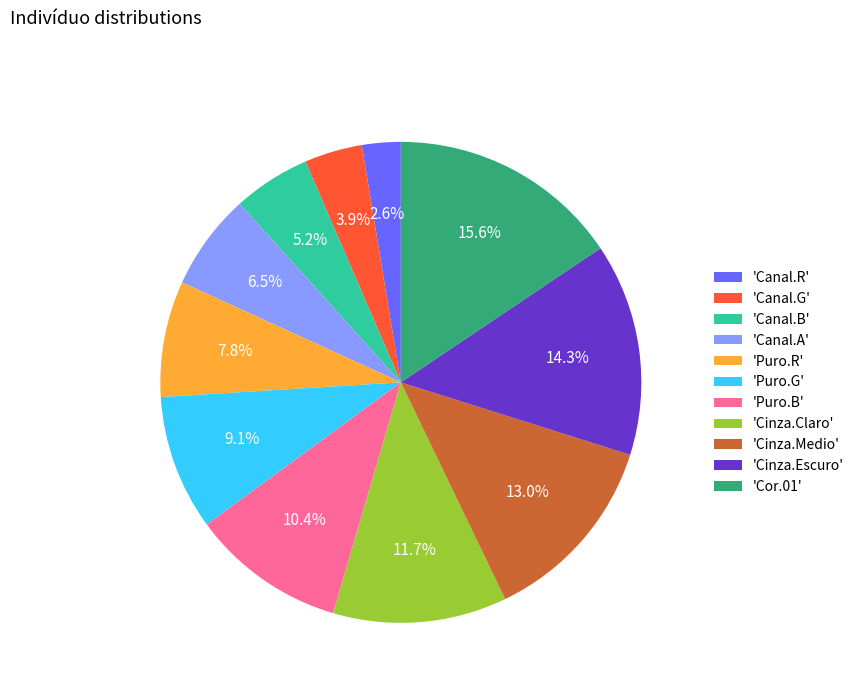

What is the largest slice in the pie chart?

'Cor.01'